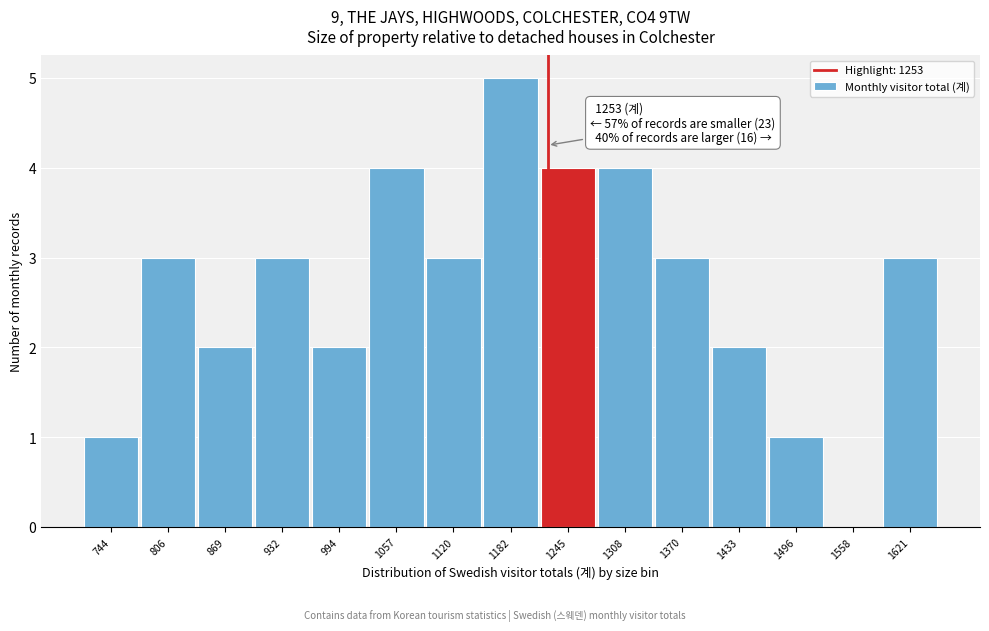

Reading right to left, list all the values displayed in this chart.

1621=3	1558=0	1496=1	1433=2	1370=3	1308=4	1245=4	1182=5	1120=3	1057=4	994=2	932=3	869=2	806=3	744=1